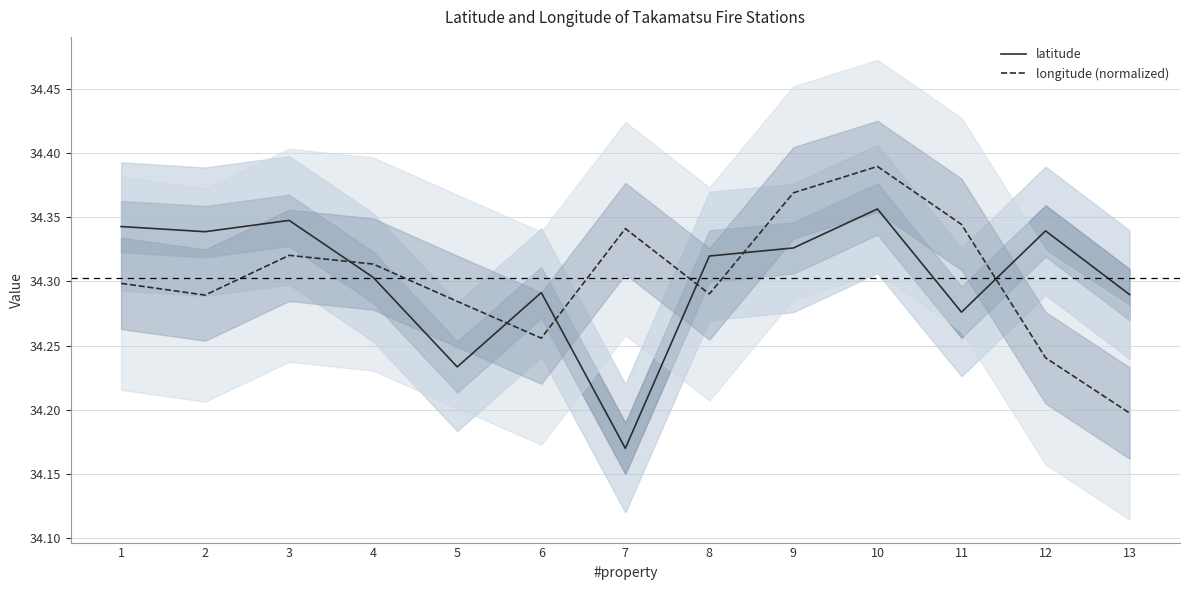

At which category does latitude reach its first local valley?

2